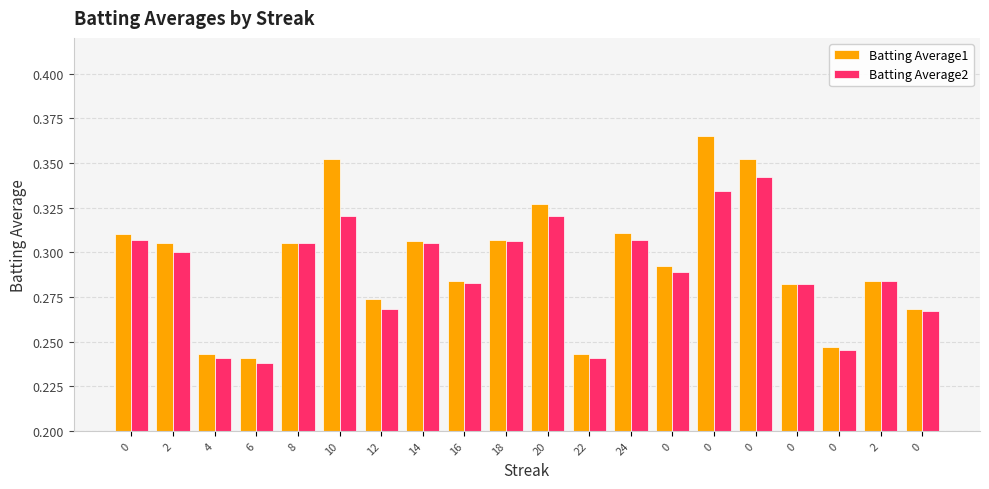

Are the bars horizontal?

No